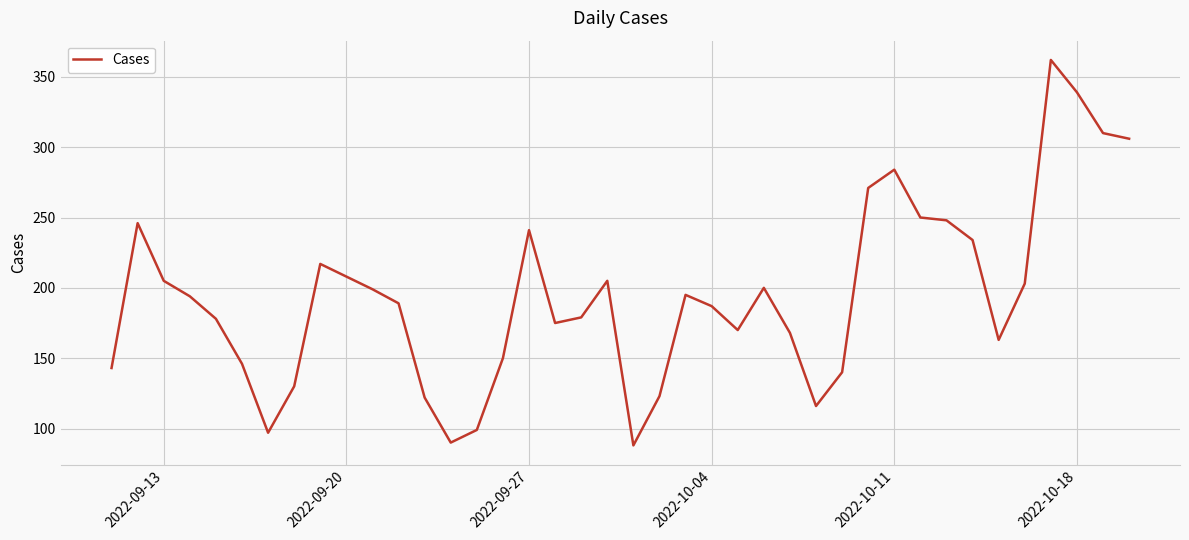

What is the difference between the maximum and minimum values?

274